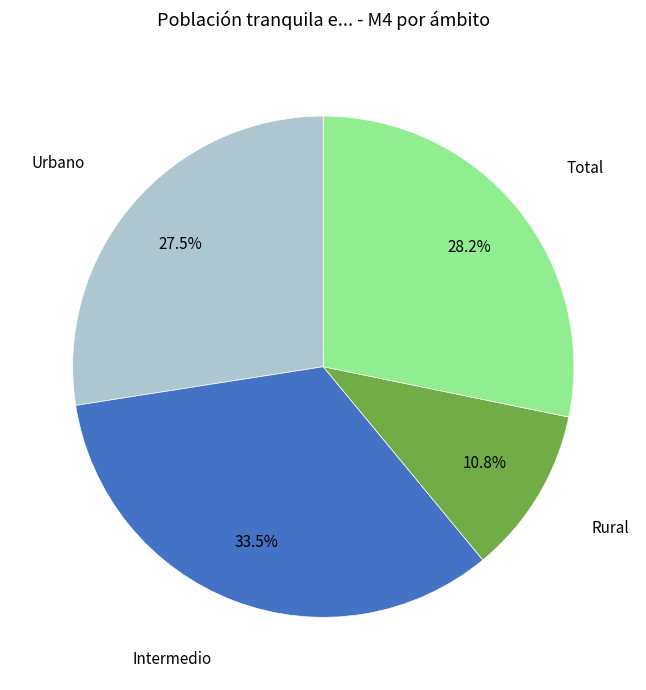

How much of the chart is everything except Rural?

89.2%